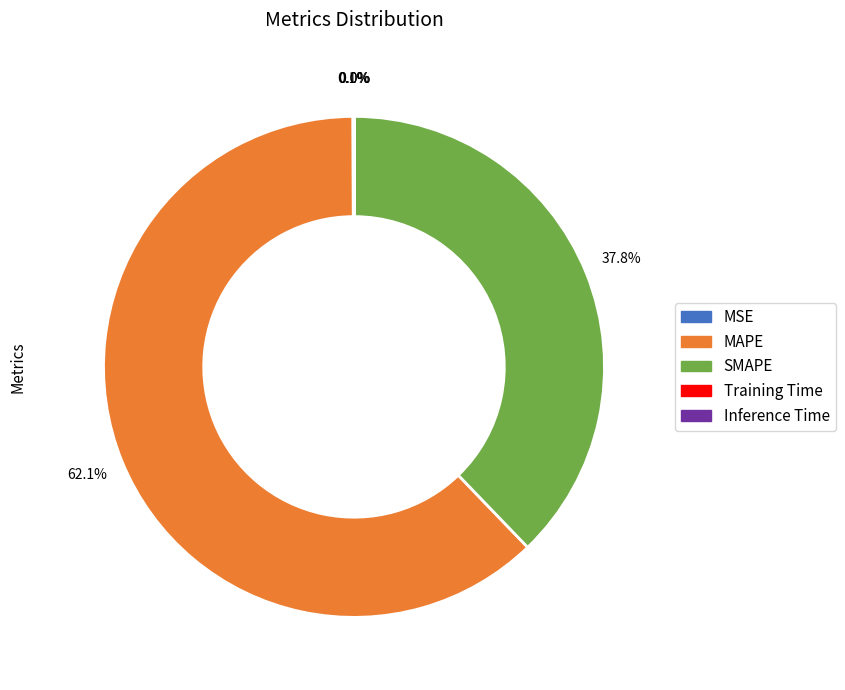

Does SMAPE account for over 50% of the chart?

No